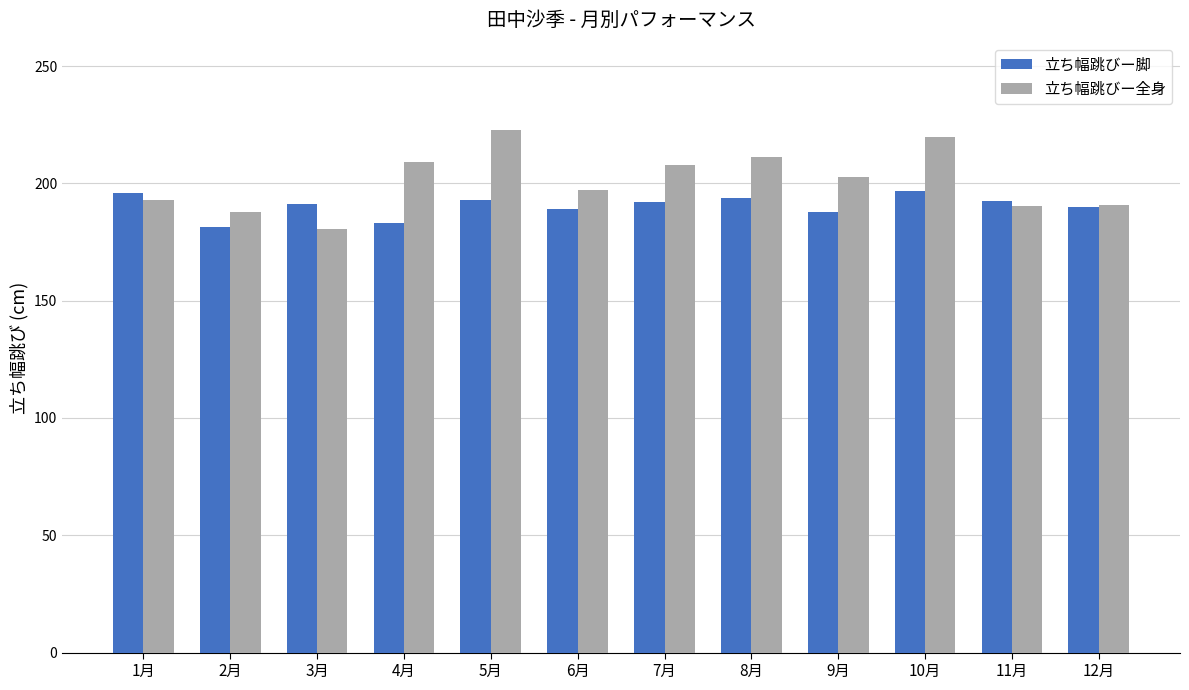

How many series are shown in this chart?

2